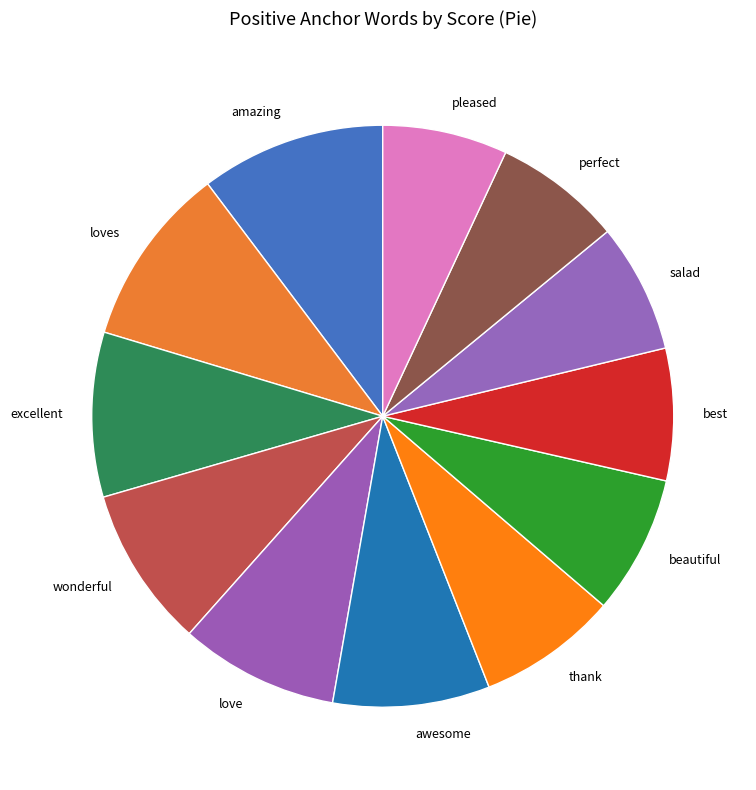

Between loves and wonderful, which is larger?

loves